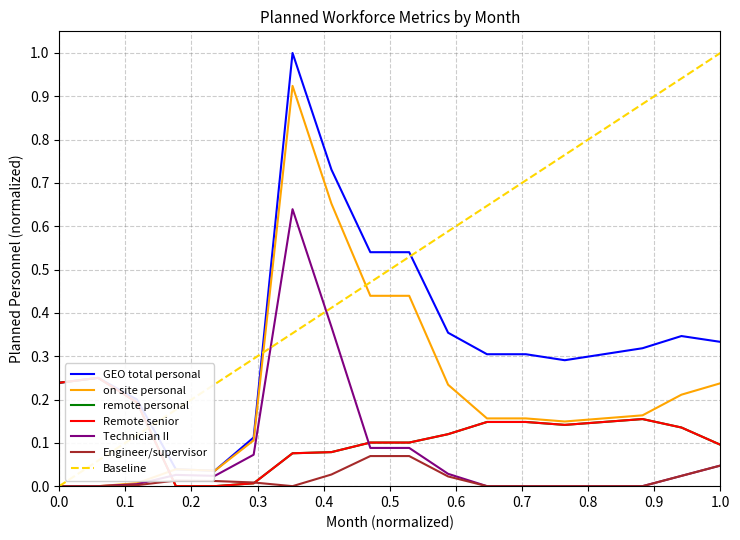

List the series in order of their peak value, highest first.

Planned GEO total personal (Monthly), Planned on site personal (Monthly), Planned Technician II (Monthly), Planned remote personal (Monthly), Planned Remote senior (Monthly), Planned Engineer/supervisor (Monthly)